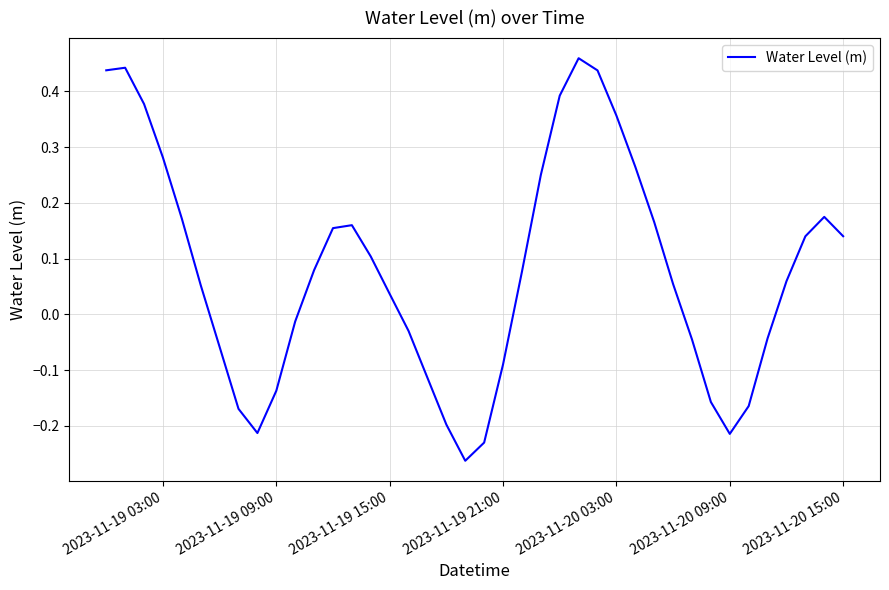

What is the sum of all values?

3.1